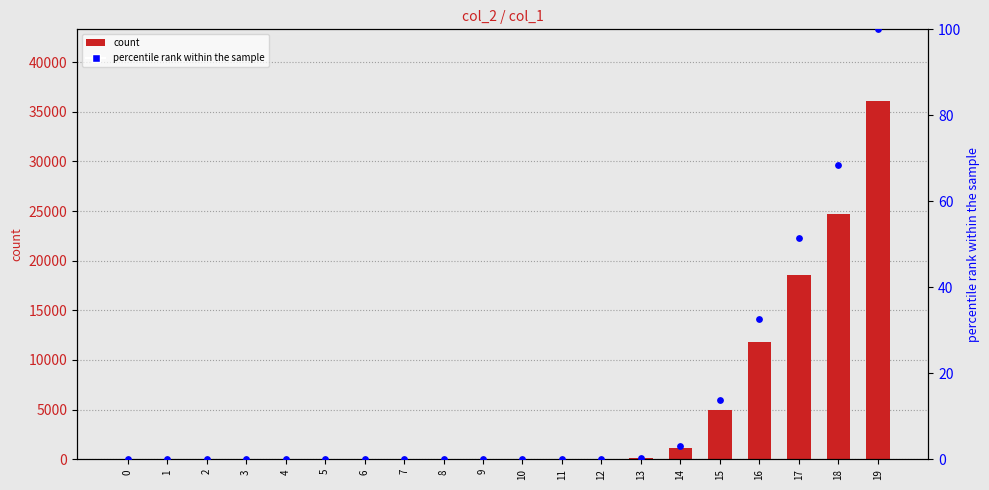

At how many categories does at least one series exceed 614?

6